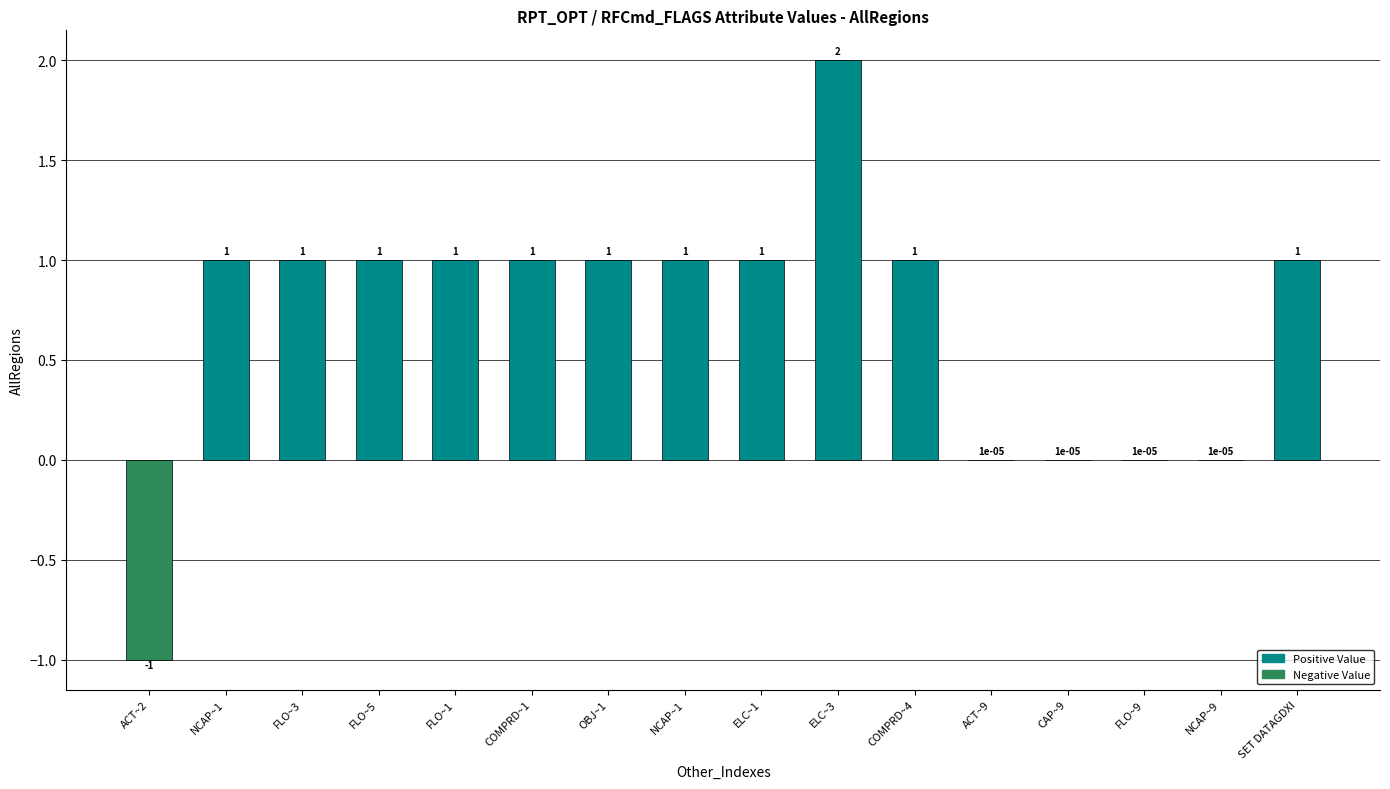

How many data points does each series have?

16